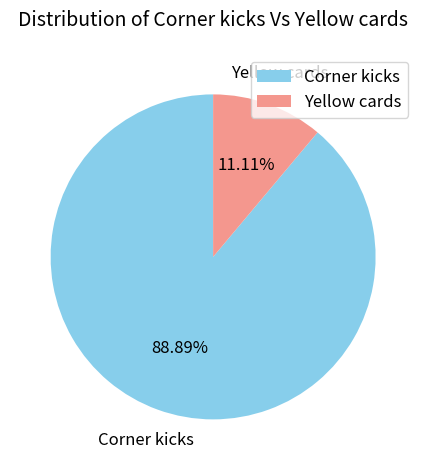

Which has a higher value, Yellow cards or Corner kicks?

Corner kicks